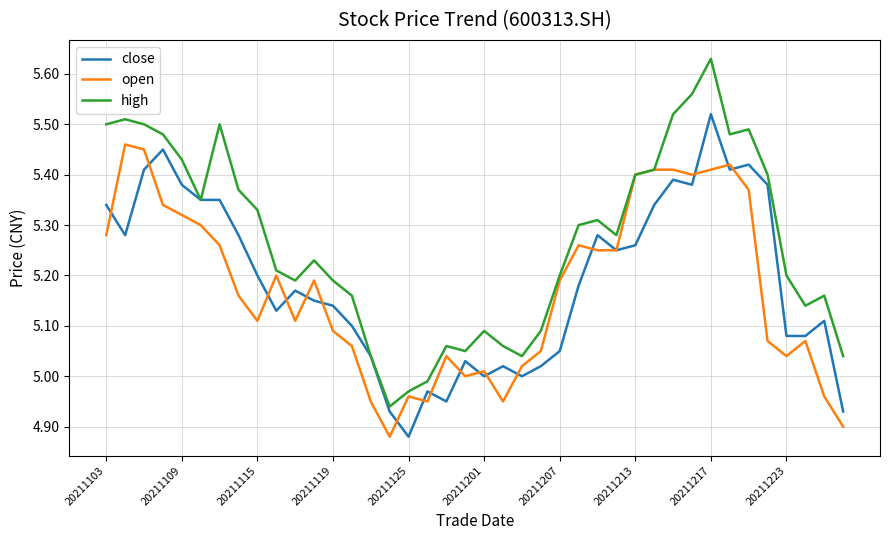

True or false: high has more than 2 interior local peaks.

True